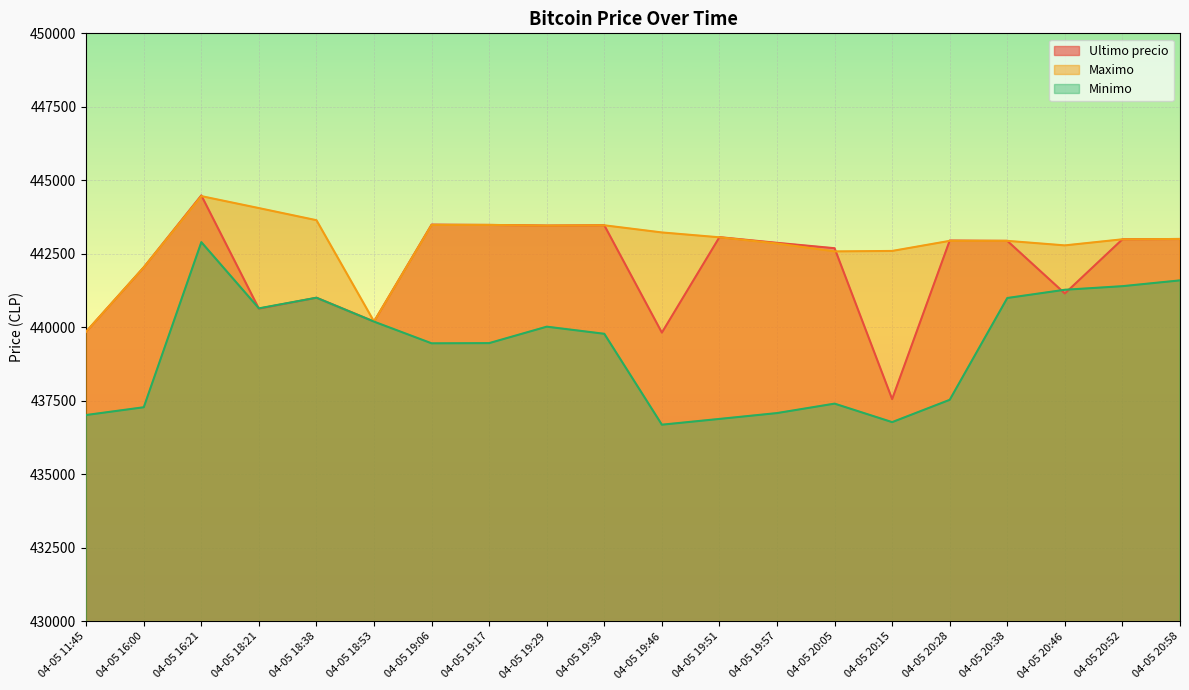

Between 04-05 20:28 and 04-05 20:46, which series saw the biggest shift?

Minimo